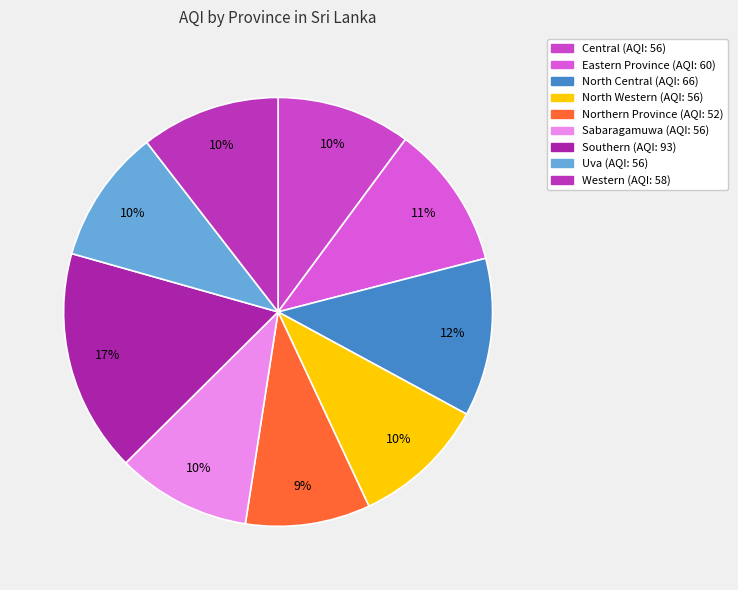

To the nearest percent, what is the difference between the Southern and Central slice percentages?

7%